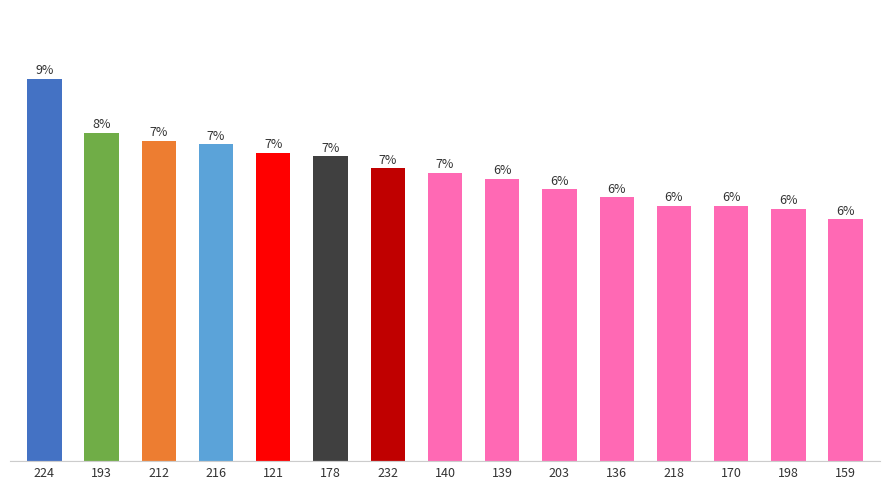

Reading left to right, extract all data points from this chart.

224=0.5	193=0.4	212=0.4	216=0.4	121=0.4	178=0.4	232=0.4	140=0.4	139=0.4	203=0.4	136=0.3	218=0.3	170=0.3	198=0.3	159=0.3